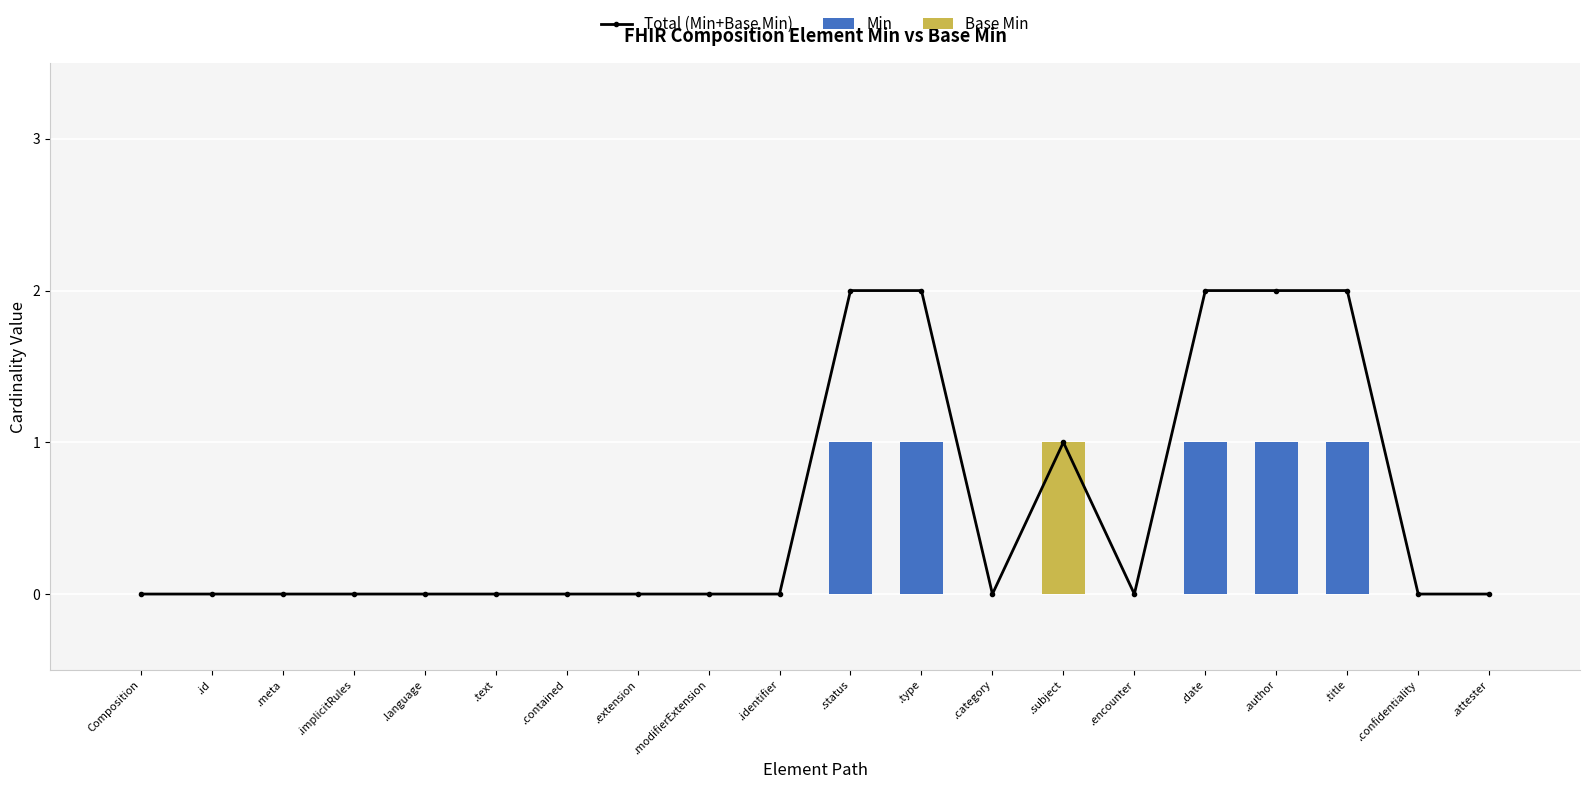

Between Composition and .title, which is larger?

.title